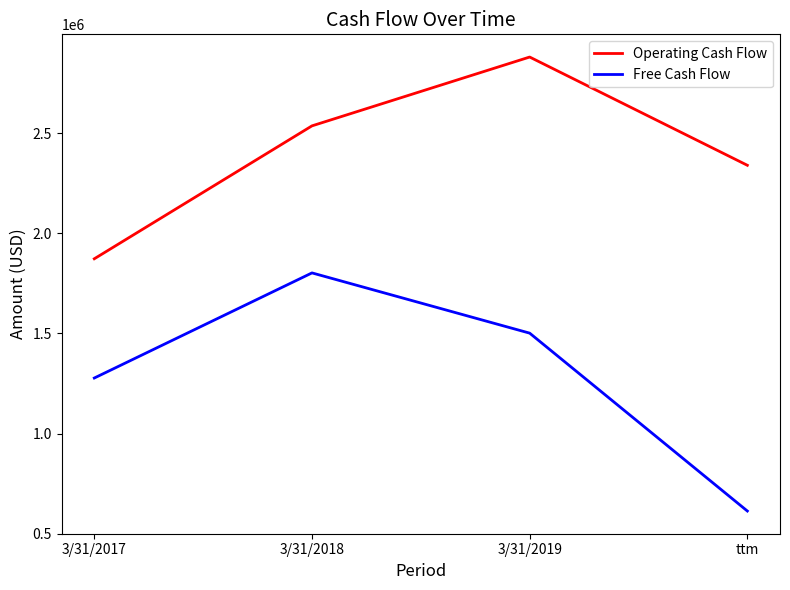

Which category has the lowest value across all series?

ttm